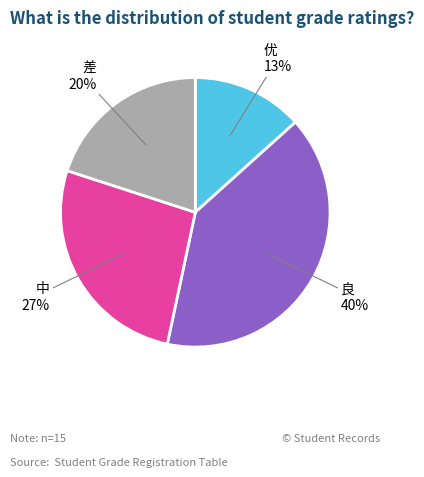

To the nearest percent, what is the average slice percentage?

25%